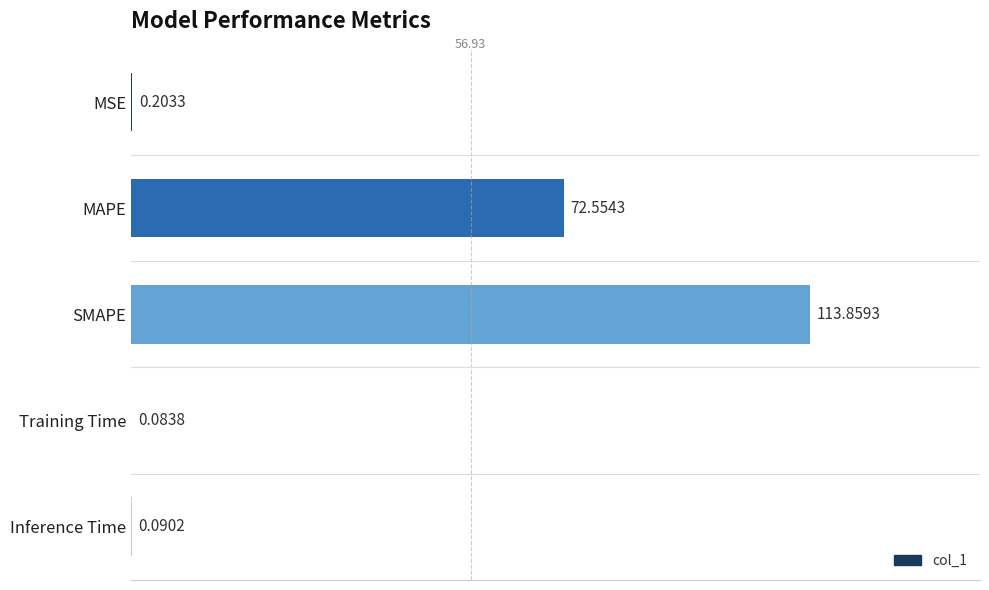

Where is the data nearest to the value 56?

MAPE